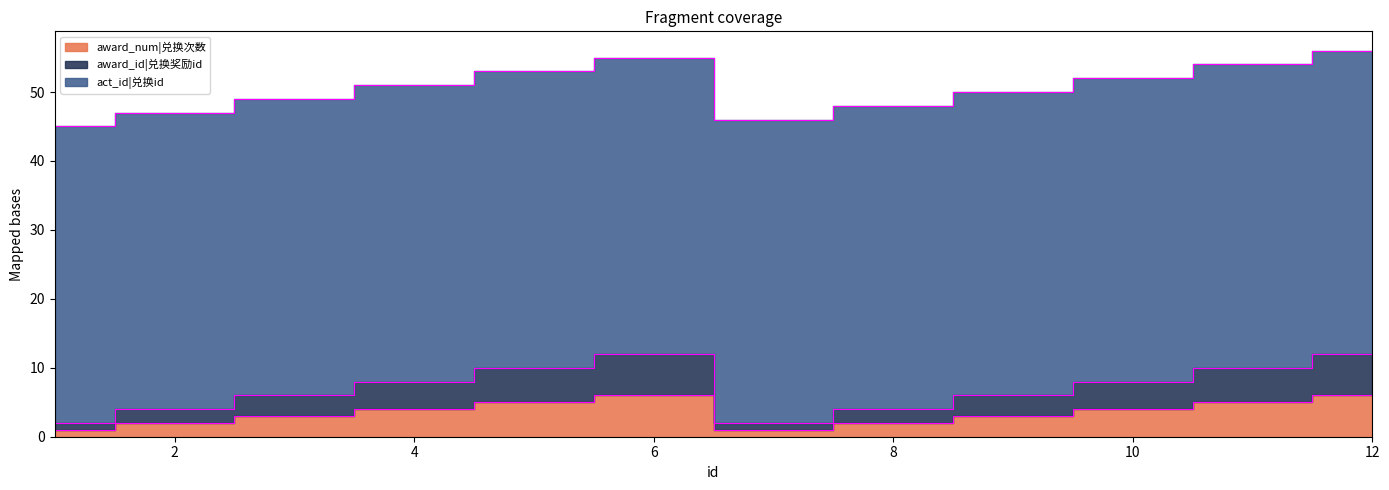

Is it true that award_num|兑换次数 equals 4 at 10?

True